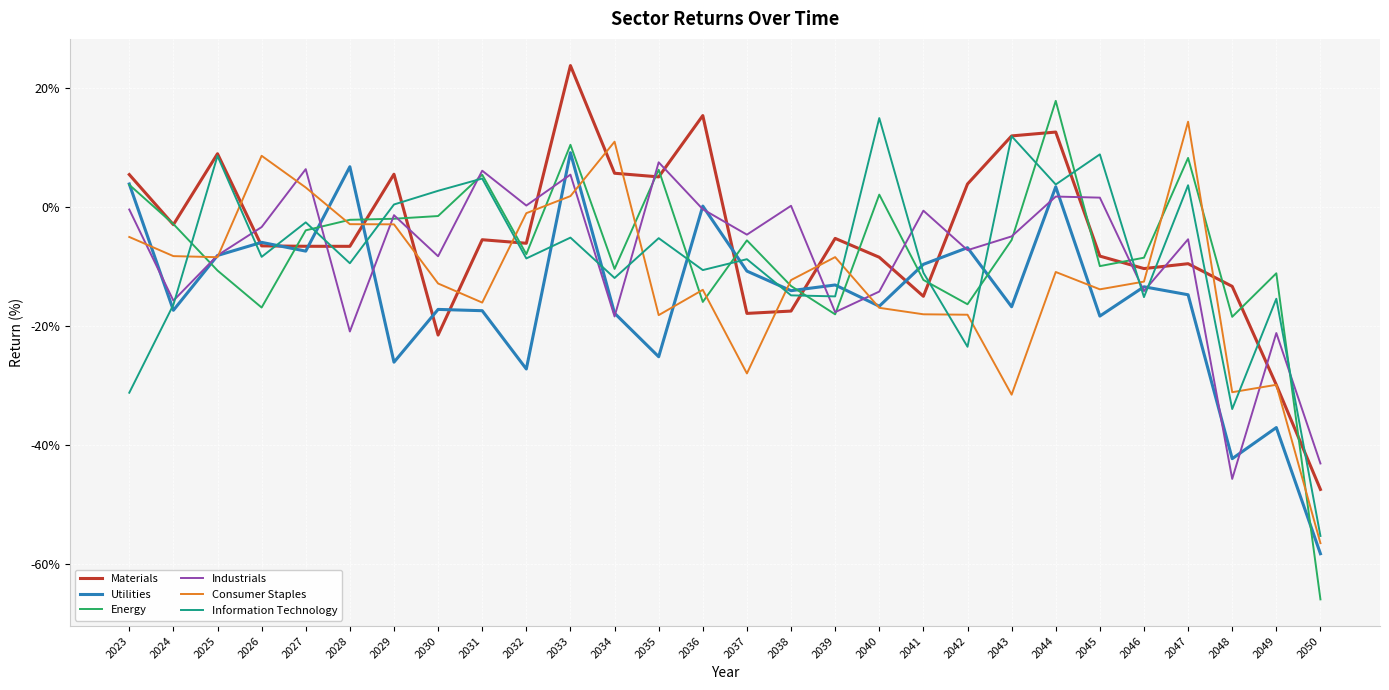

Which series has the widest spread of values?

Energy